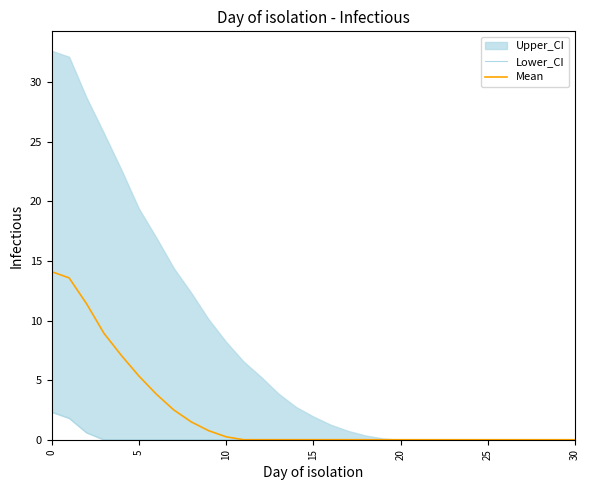

What is the maximum value for Mean?

14.1